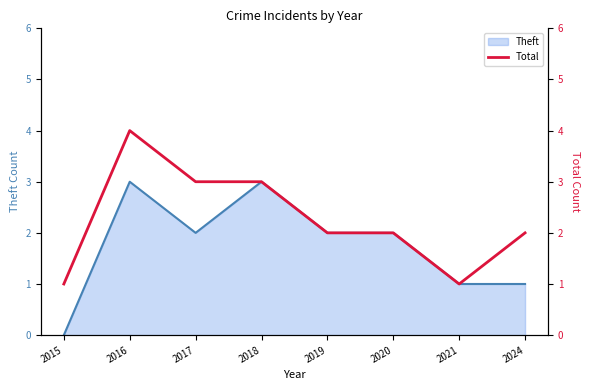

At which label does Theft reach its minimum?

2015